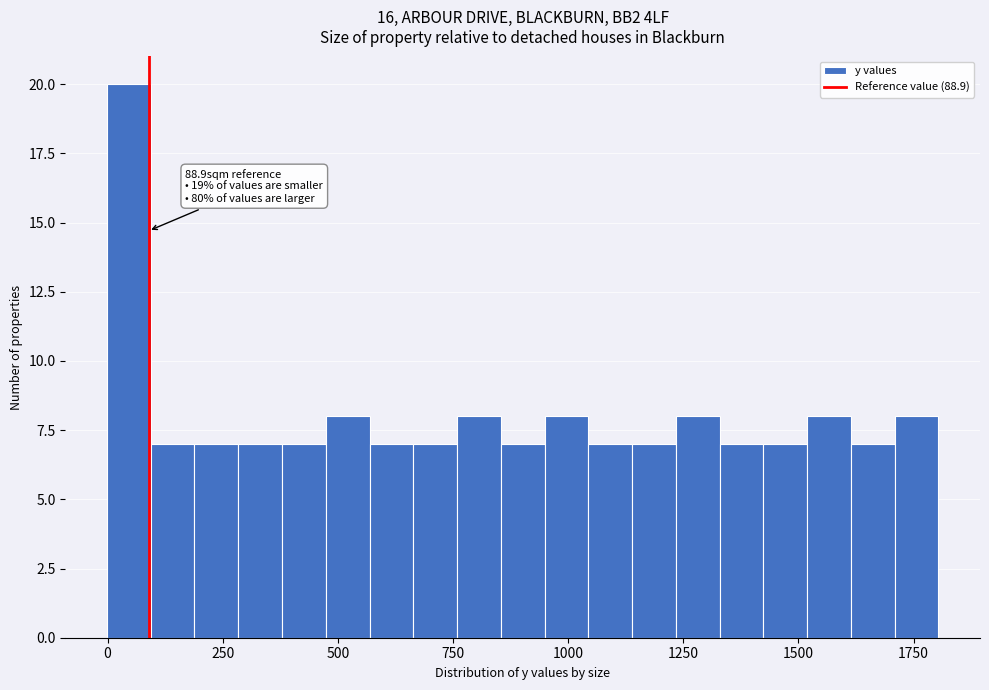

Read against the x-axis, roughly where is the centre of the tallest bar?

50